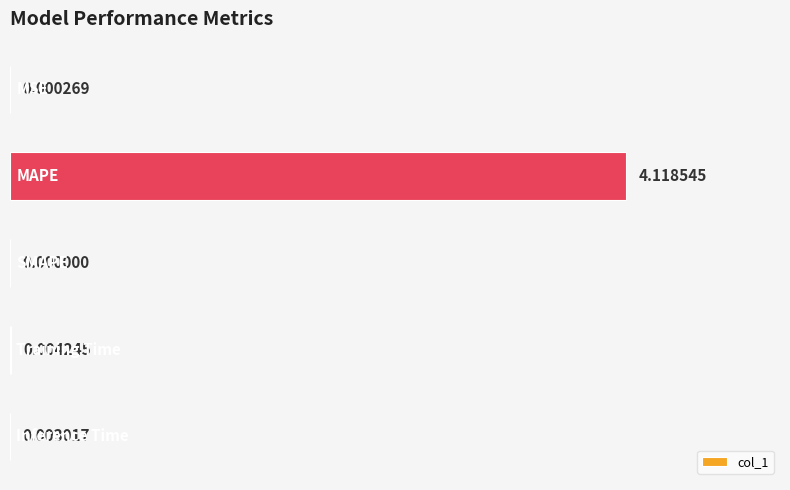

What is the average value?

0.8